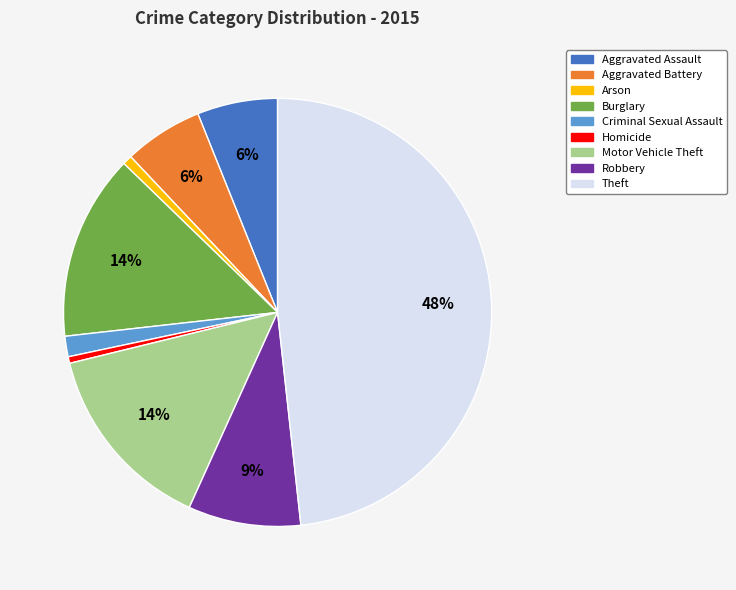

To the nearest percent, what portion does Criminal Sexual Assault represent?

2%